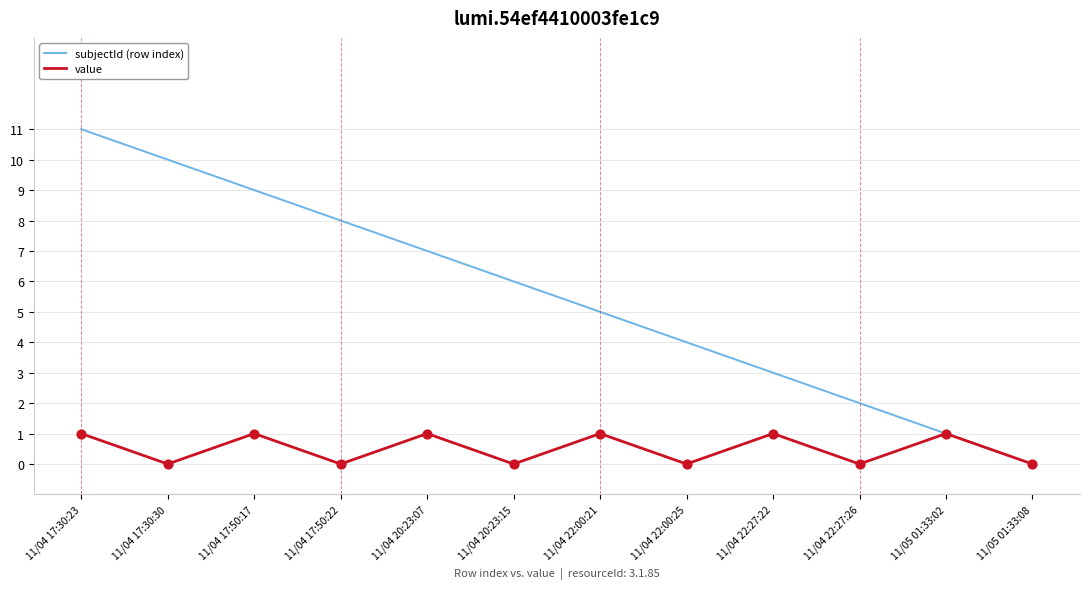

Which series has the largest total across all categories?

subjectId (row index)